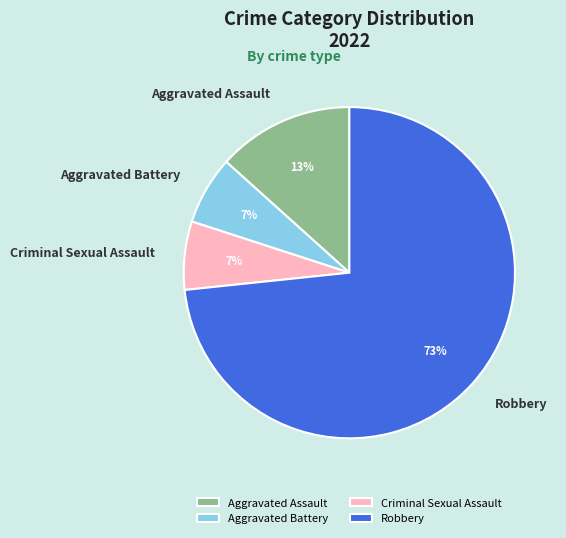

What percentage is the Aggravated Battery slice, to the nearest percent?

7%